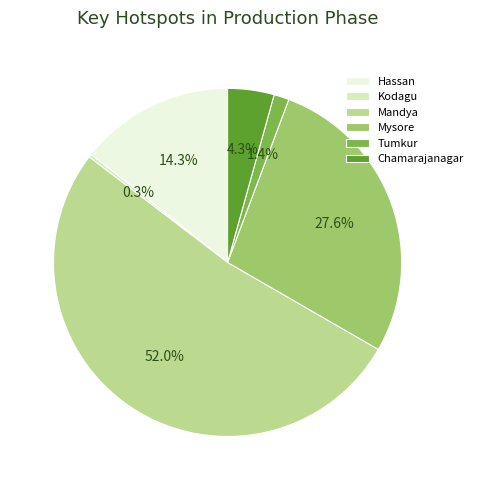

True or false: Chamarajanagar accounts for 12% of the total.

False